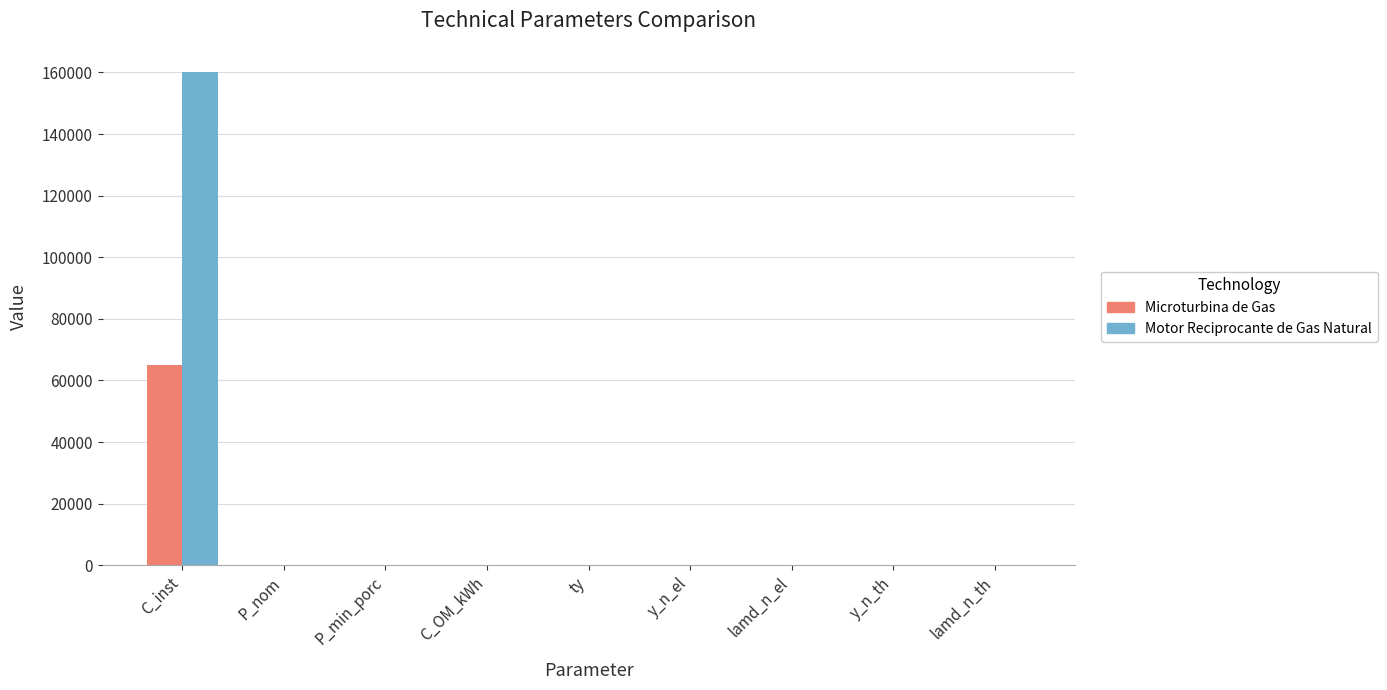

Which series has the largest total across all categories?

Motor Reciprocante de Gas Natural